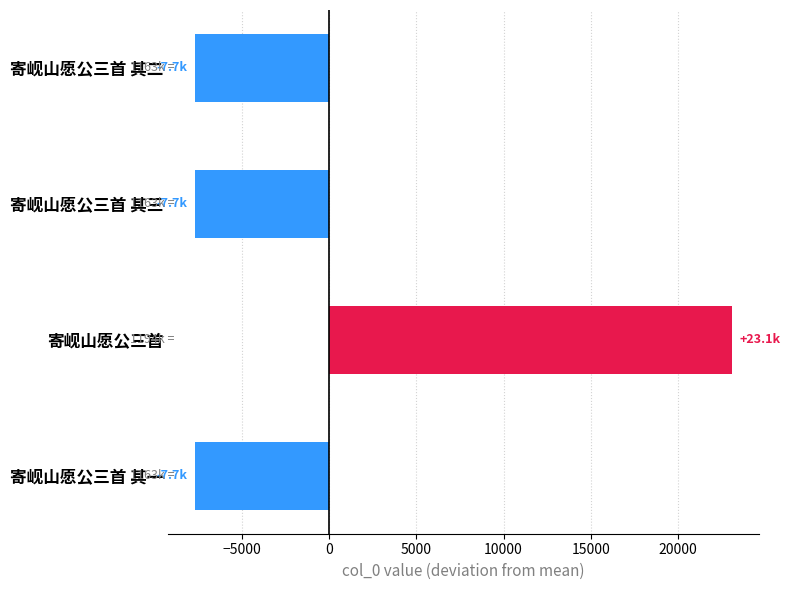

What is the difference between the maximum and second lowest values?

30786.0